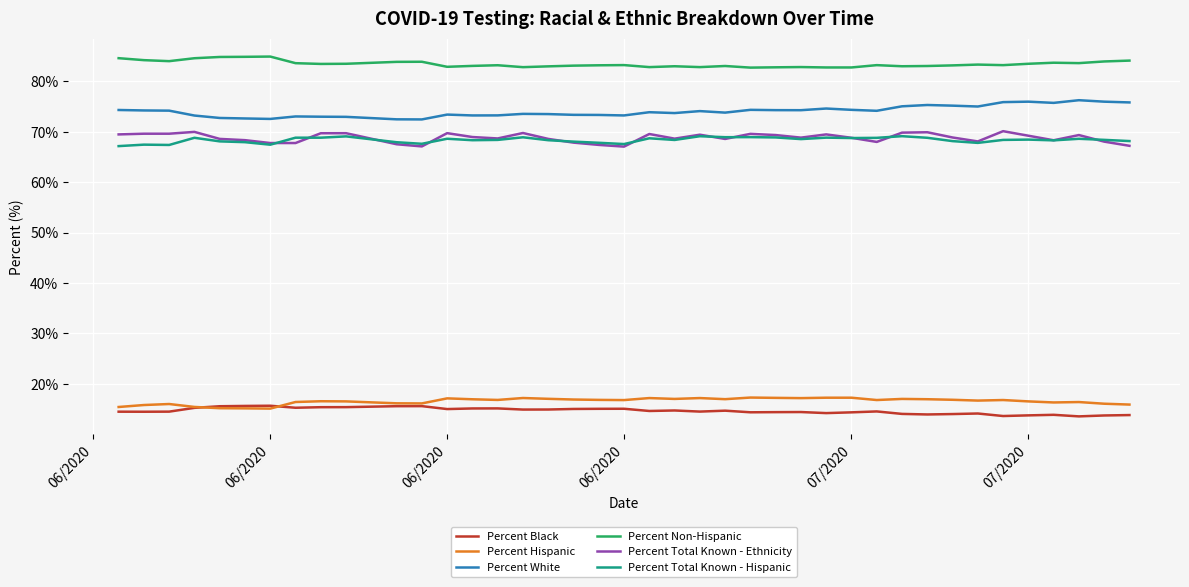

True or false: Percent Non-Hispanic and Percent White intersect in this chart.

False